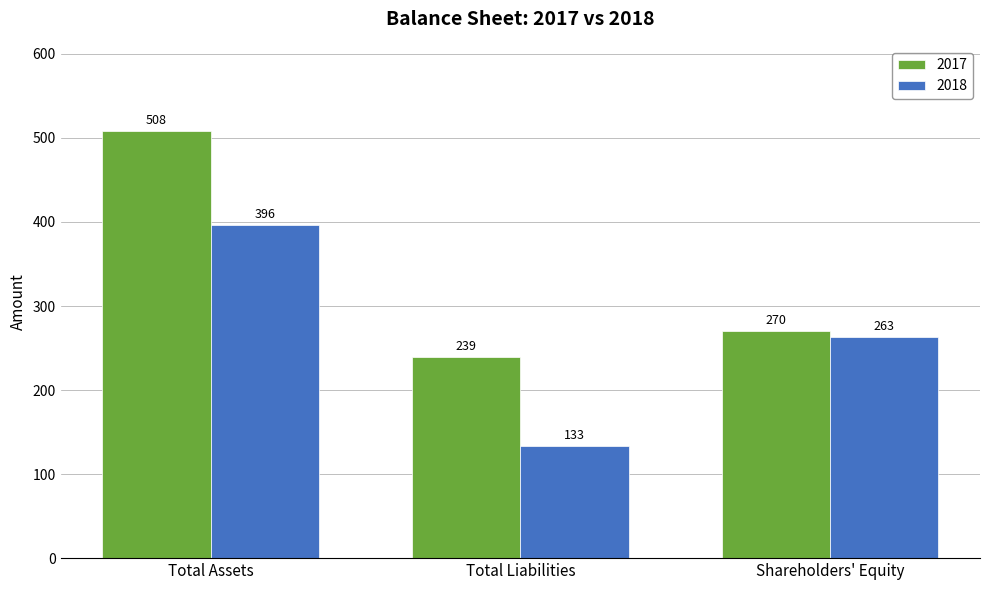

What is the sum of all 2018 values?

792